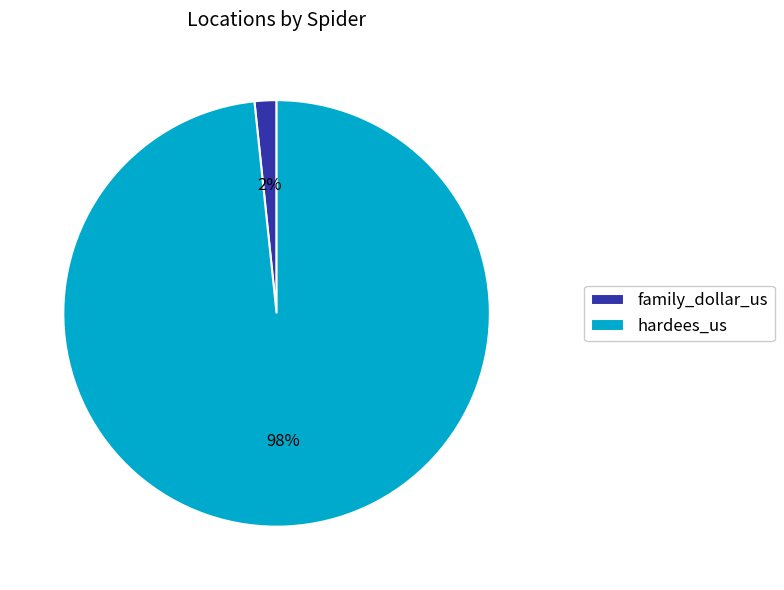

To the nearest percent, what portion does family_dollar_us represent?

2%